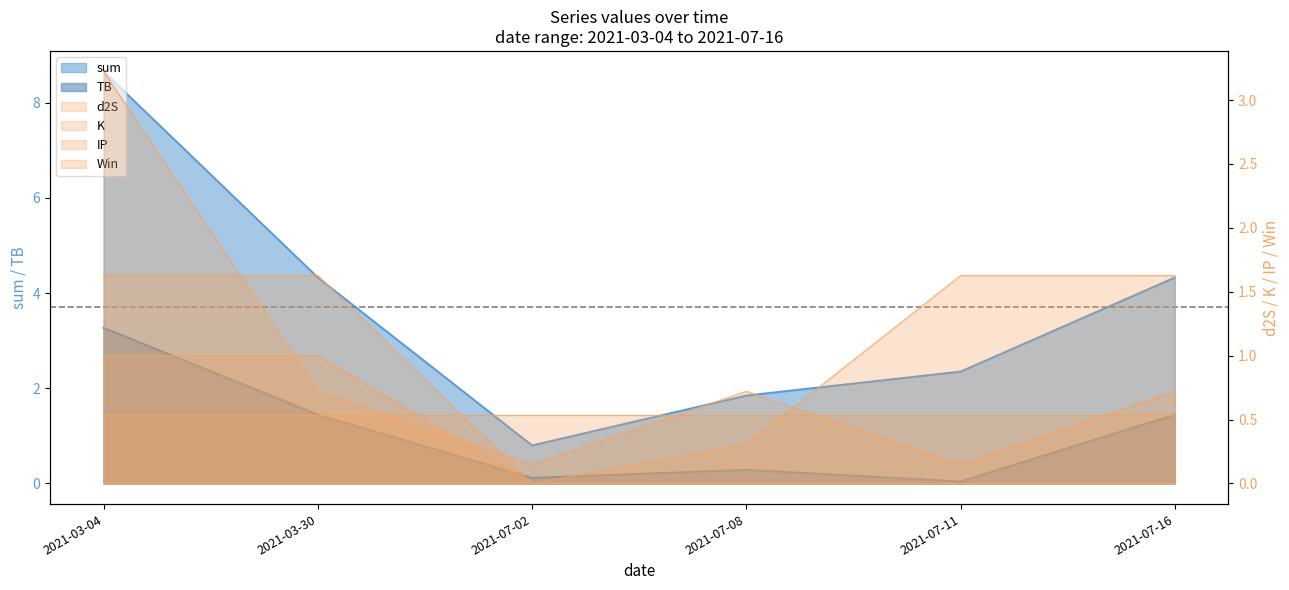

In TB, how many points are lower than both neighbors (excluding endpoints)?

2